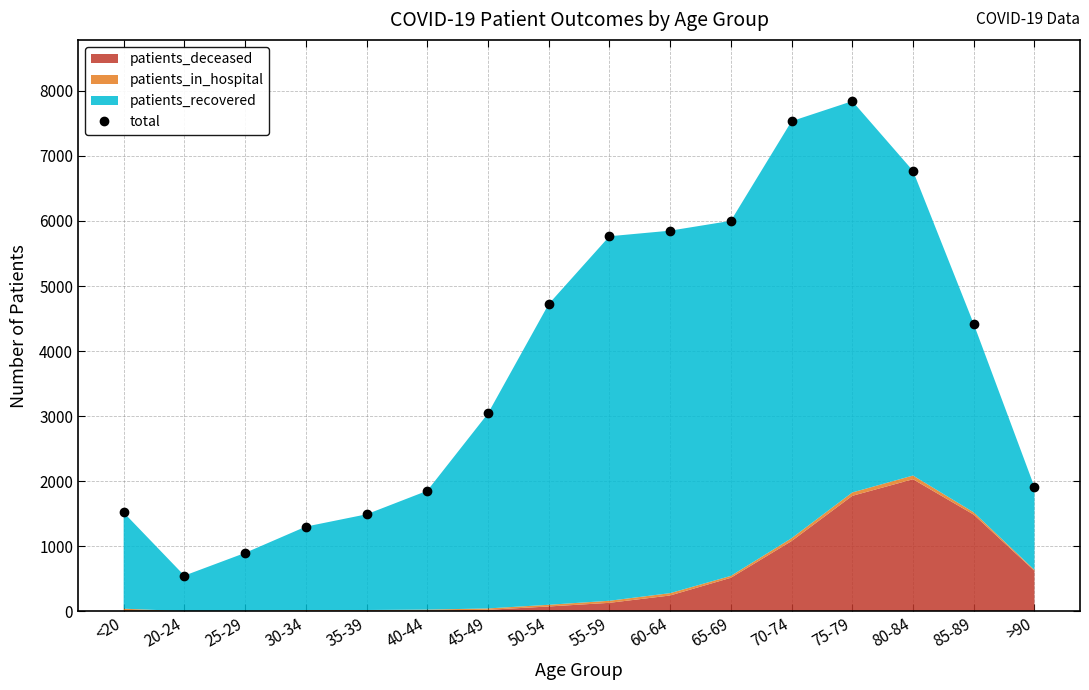

Is it true that the value at 50-54 is 4723?

True